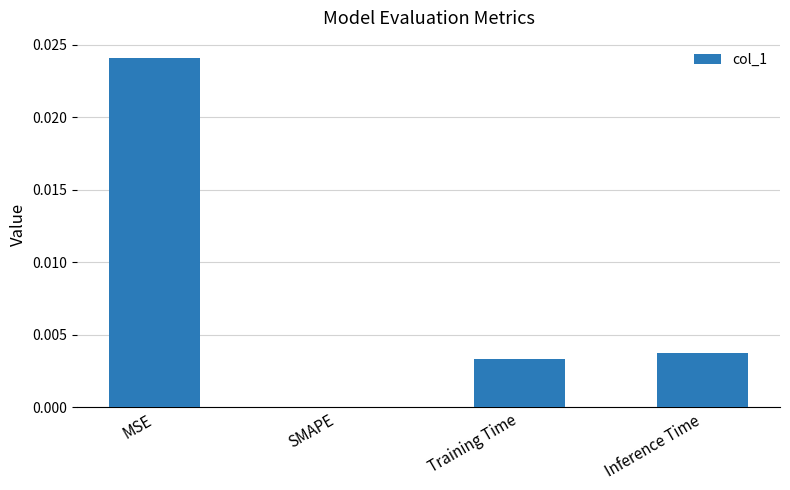

How many values are between 0 and 1?

4